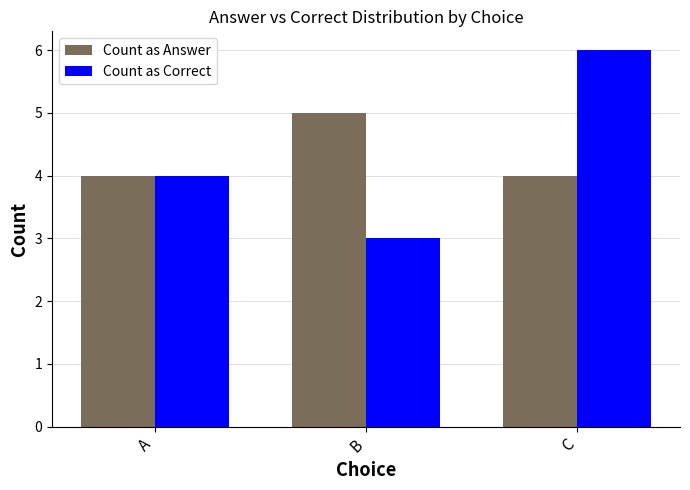

Which category has the highest value across all series?

C